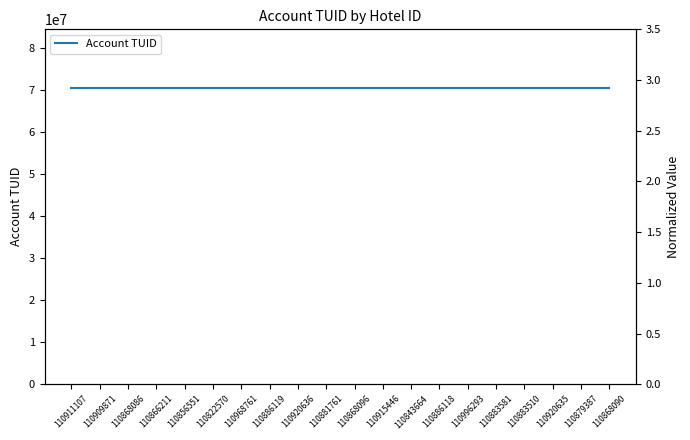

What is the value of the Account TUID point at the 1st from the left?

70433293.0